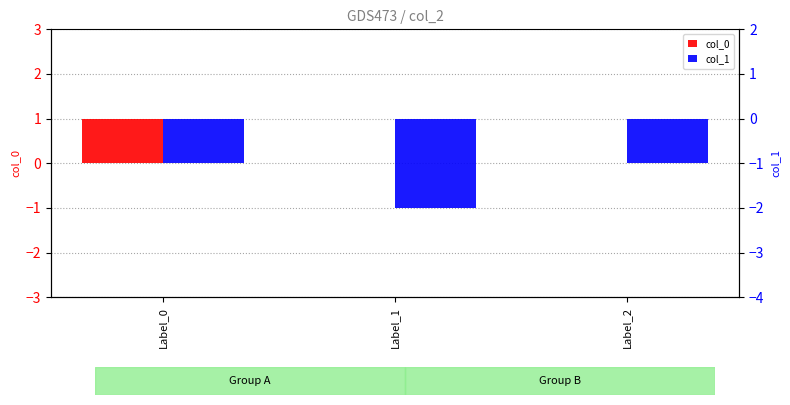

What are all the series names shown in the legend?

col_0, col_1